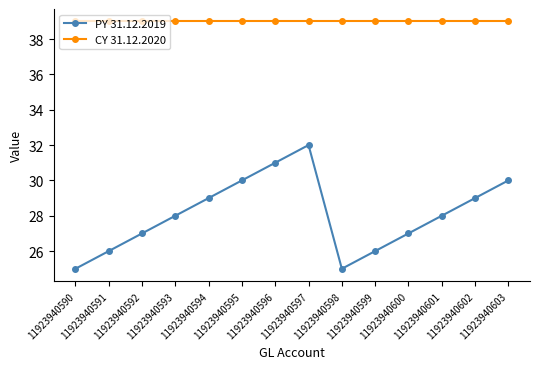

Count the PY 31.12.2019 values in the range 26 to 30.

10